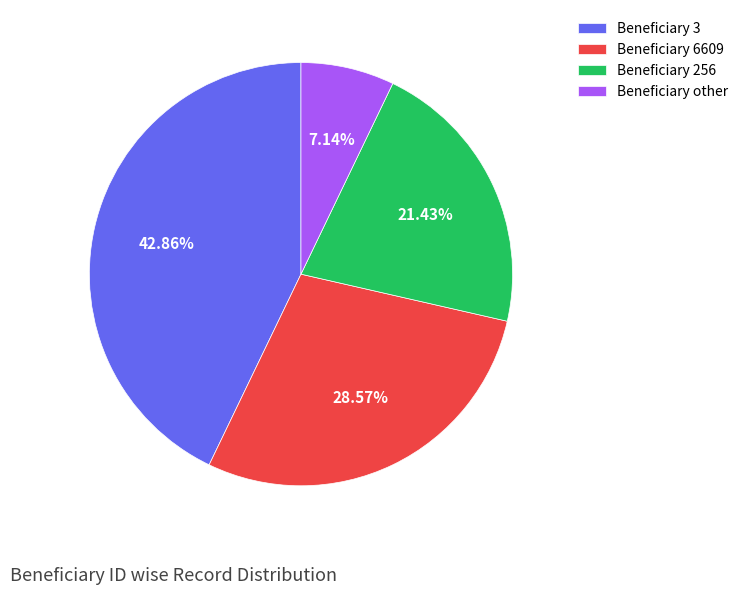

What is the smallest slice in the pie chart?

Beneficiary other